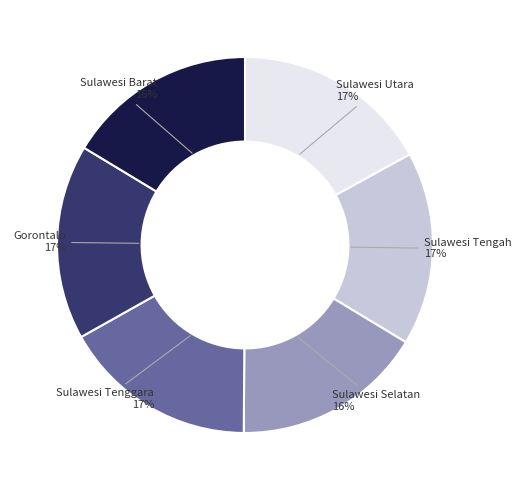

Is the sum of Sulawesi Selatan and Gorontalo greater than half?

No